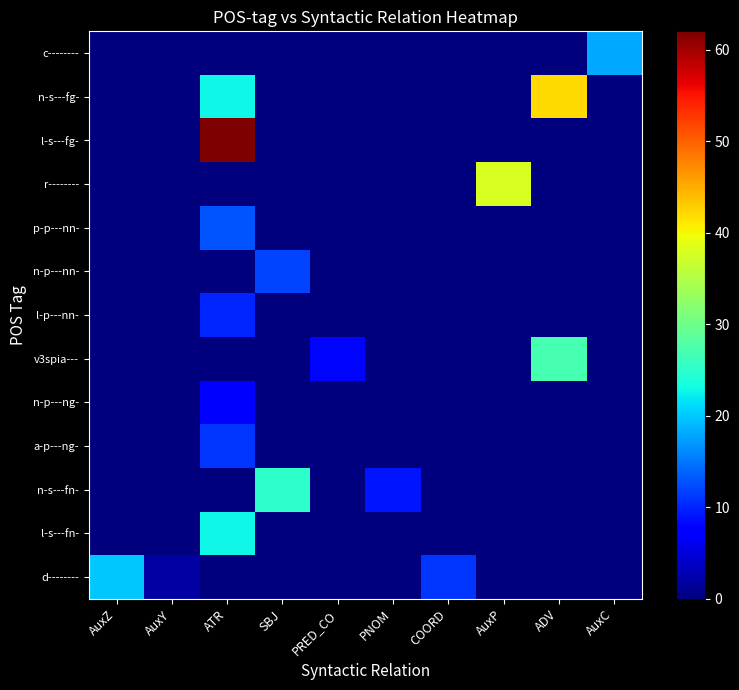

Reading left to right, transcribe all the data shown in this chart.

d--------: AuxZ=20	AuxY=2	ATR=0	SBJ=0	PRED_CO=0	PNOM=0	COORD=11	AuxP=0	ADV=0	AuxC=0
l-s---fn-: AuxZ=0	AuxY=0	ATR=23	SBJ=0	PRED_CO=0	PNOM=0	COORD=0	AuxP=0	ADV=0	AuxC=0
n-s---fn-: AuxZ=0	AuxY=0	ATR=0	SBJ=25	PRED_CO=0	PNOM=9	COORD=0	AuxP=0	ADV=0	AuxC=0
a-p---ng-: AuxZ=0	AuxY=0	ATR=11	SBJ=0	PRED_CO=0	PNOM=0	COORD=0	AuxP=0	ADV=0	AuxC=0
n-p---ng-: AuxZ=0	AuxY=0	ATR=7	SBJ=0	PRED_CO=0	PNOM=0	COORD=0	AuxP=0	ADV=0	AuxC=0
v3spia---: AuxZ=0	AuxY=0	ATR=0	SBJ=0	PRED_CO=8	PNOM=0	COORD=0	AuxP=0	ADV=27	AuxC=0
l-p---nn-: AuxZ=0	AuxY=0	ATR=10	SBJ=0	PRED_CO=0	PNOM=0	COORD=0	AuxP=0	ADV=0	AuxC=0
n-p---nn-: AuxZ=0	AuxY=0	ATR=0	SBJ=12	PRED_CO=0	PNOM=0	COORD=0	AuxP=0	ADV=0	AuxC=0
p-p---nn-: AuxZ=0	AuxY=0	ATR=13	SBJ=0	PRED_CO=0	PNOM=0	COORD=0	AuxP=0	ADV=0	AuxC=0
r--------: AuxZ=0	AuxY=0	ATR=0	SBJ=0	PRED_CO=0	PNOM=0	COORD=0	AuxP=38	ADV=0	AuxC=0
l-s---fg-: AuxZ=0	AuxY=0	ATR=62	SBJ=0	PRED_CO=0	PNOM=0	COORD=0	AuxP=0	ADV=0	AuxC=0
n-s---fg-: AuxZ=0	AuxY=0	ATR=23	SBJ=0	PRED_CO=0	PNOM=0	COORD=0	AuxP=0	ADV=42	AuxC=0
c--------: AuxZ=0	AuxY=0	ATR=0	SBJ=0	PRED_CO=0	PNOM=0	COORD=0	AuxP=0	ADV=0	AuxC=18